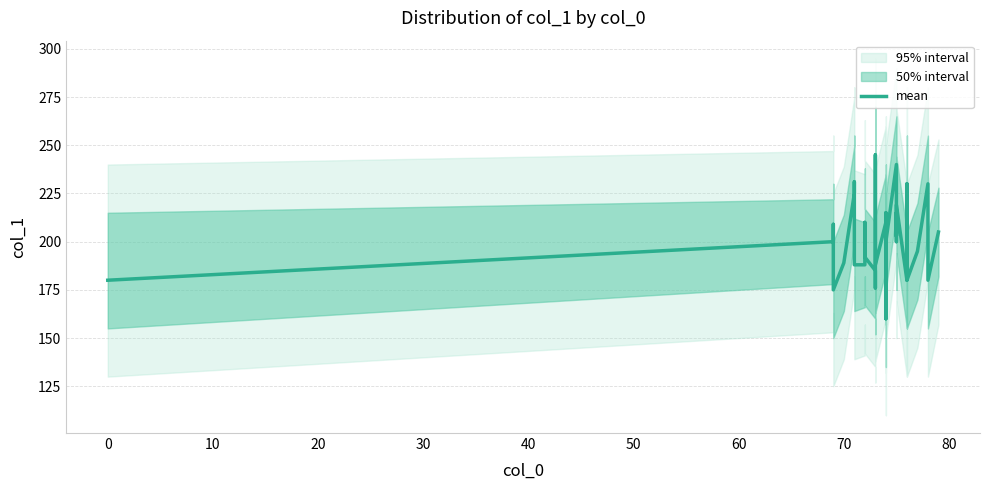

What is the sum of all values?

7735